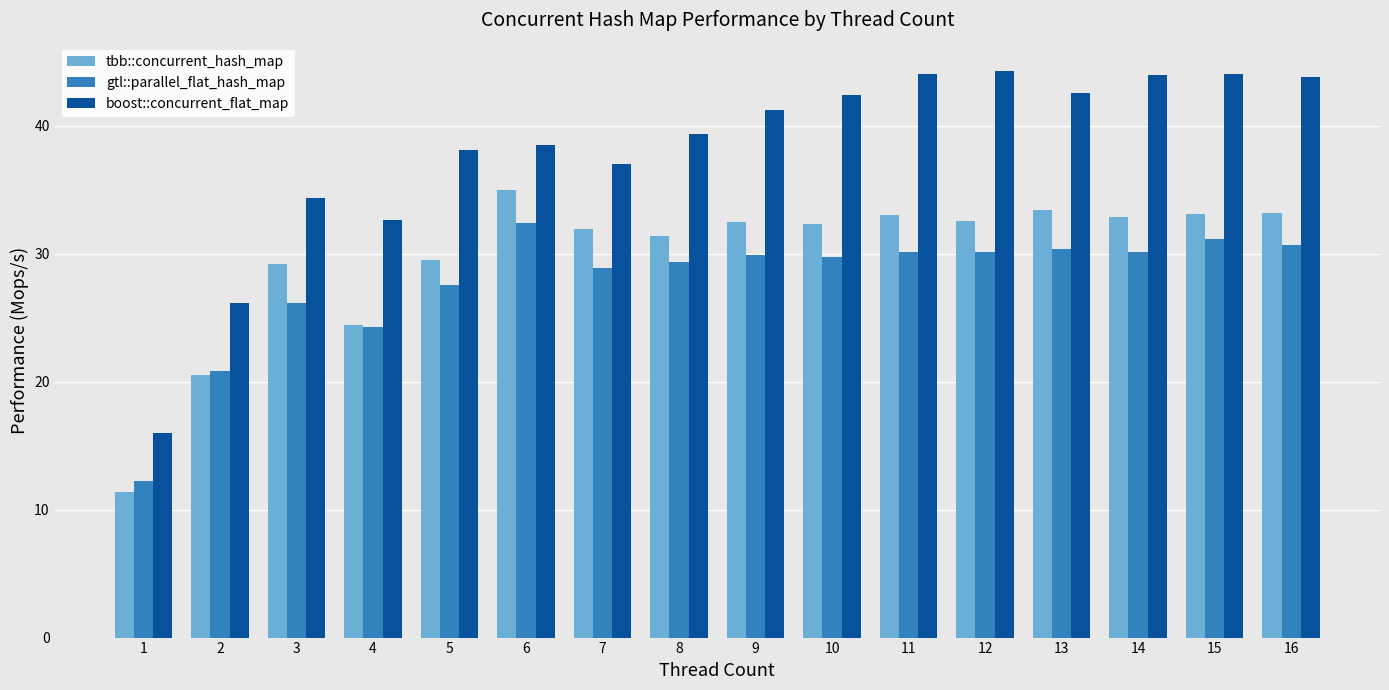

What value does the tbb::concurrent_hash_map series have at 9?

32.4